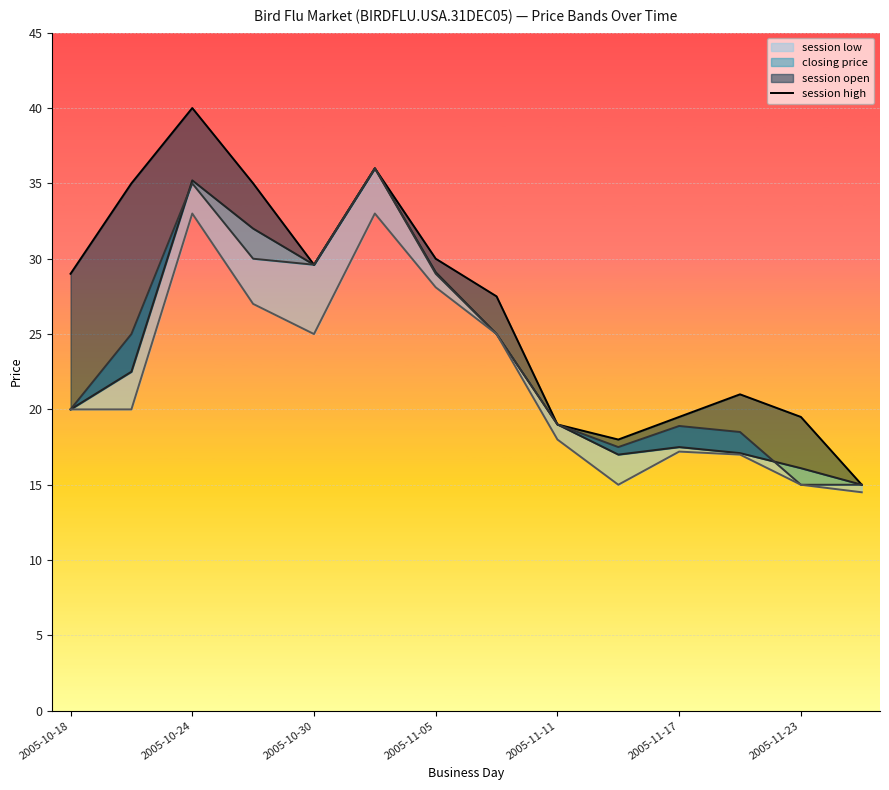

What is the maximum value for closing price?

36.0